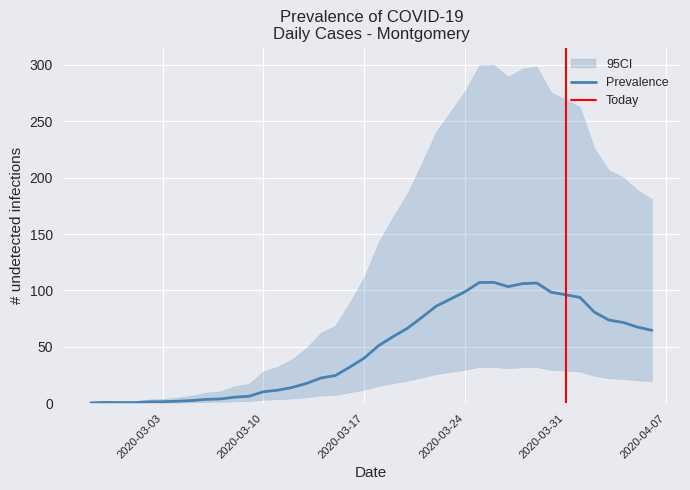

How many series are shown in this chart?

2